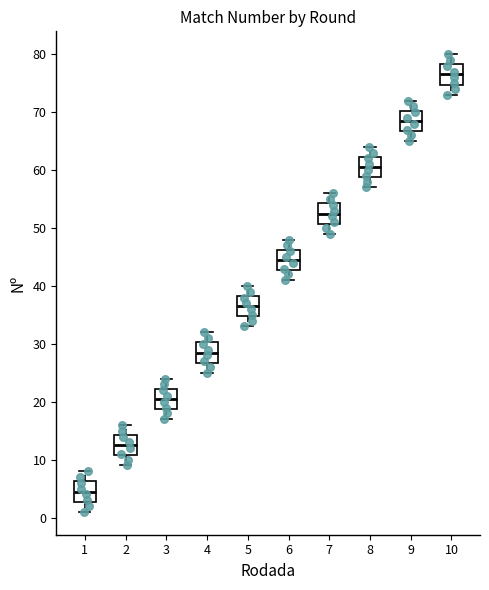

Reading left to right, transcribe this box plot: for each box, give where its median line is, the range the box spans, and where its two whiskers end, as read against the y-axis. The values are not printed on the chart, so give them approximately, as read against the axis.

1: median 5, box 3 to 6, whiskers 1 to 8
2: median 13, box 11 to 14, whiskers 9 to 16
3: median 21, box 19 to 22, whiskers 17 to 24
4: median 29, box 27 to 30, whiskers 25 to 32
5: median 37, box 35 to 38, whiskers 33 to 40
6: median 45, box 43 to 46, whiskers 41 to 48
7: median 53, box 51 to 54, whiskers 49 to 56
8: median 61, box 59 to 62, whiskers 57 to 64
9: median 69, box 67 to 70, whiskers 65 to 72
10: median 77, box 75 to 78, whiskers 73 to 80